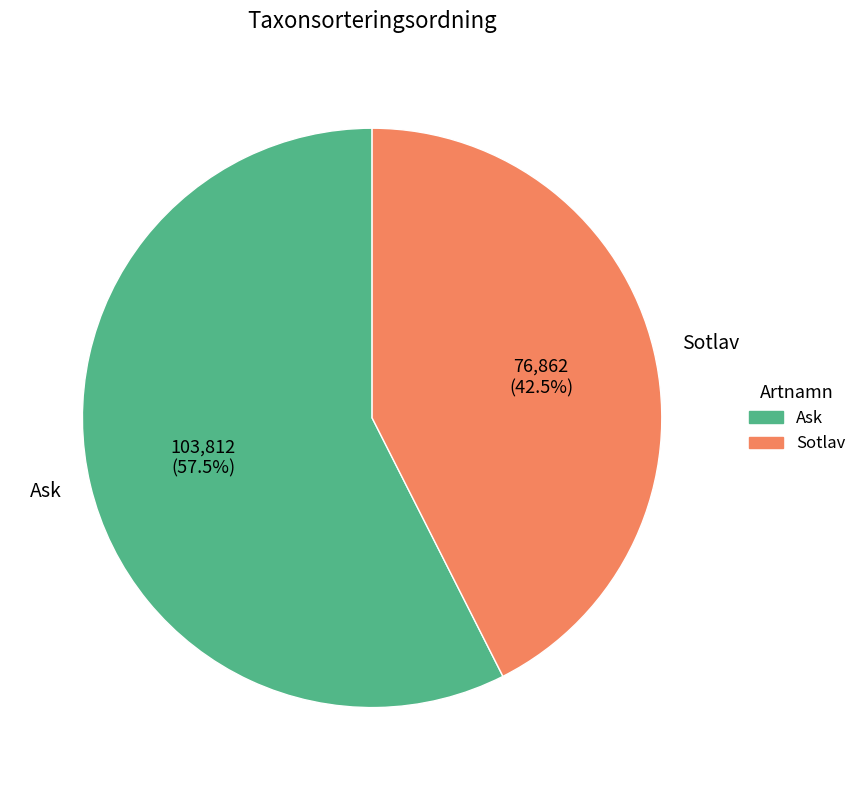

Which category accounts for the majority?

Ask